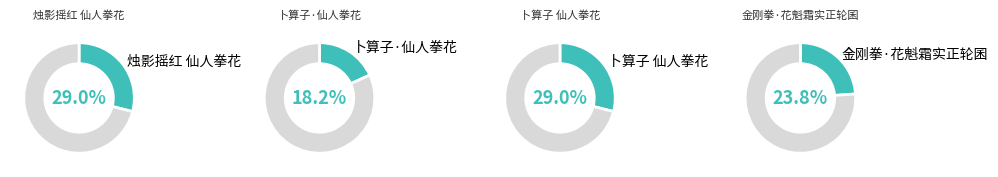

What portion of the pie excludes 卜算子·仙人拳花?

81.8%